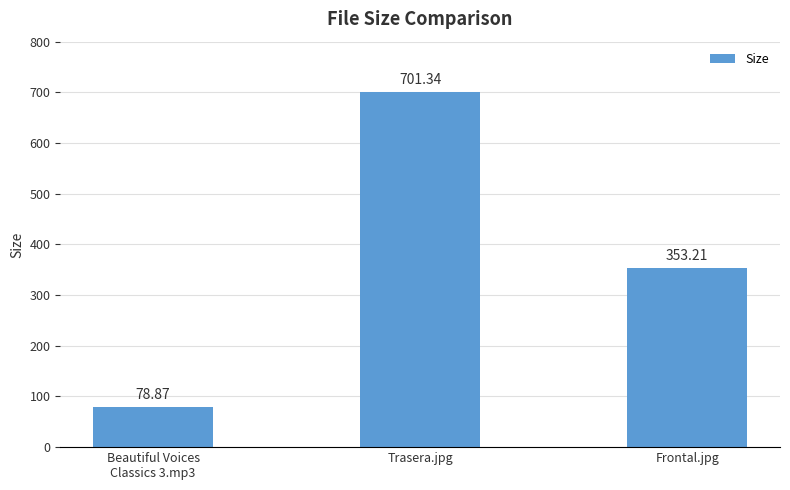

Which label corresponds to the smallest value in the chart?

Beautiful Voices
Classics 3.mp3